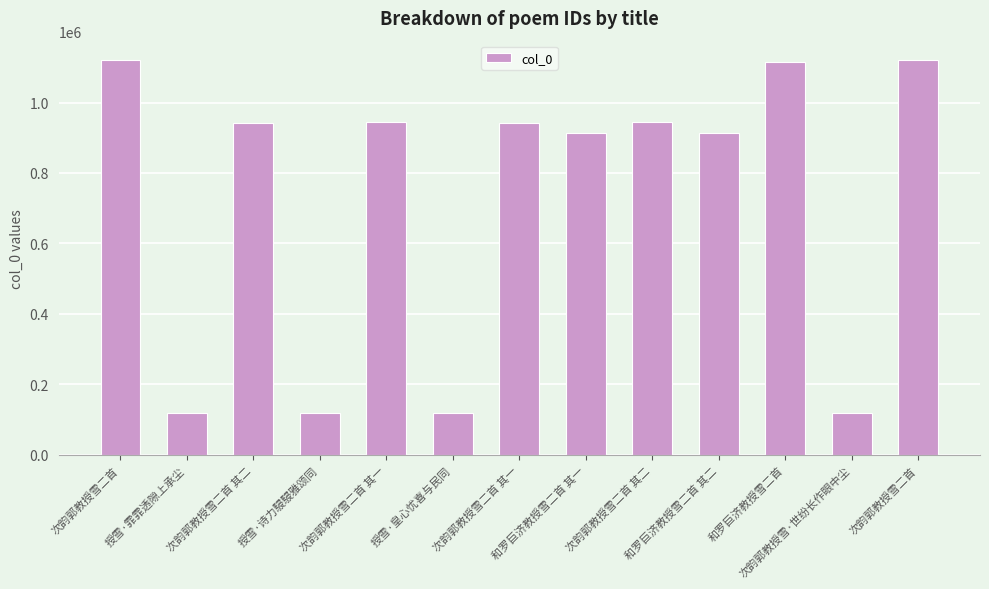

What is the sum of the values at 授雪·皇心忧喜与民同 and 次韵郭教授雪二首 其一?

1062320